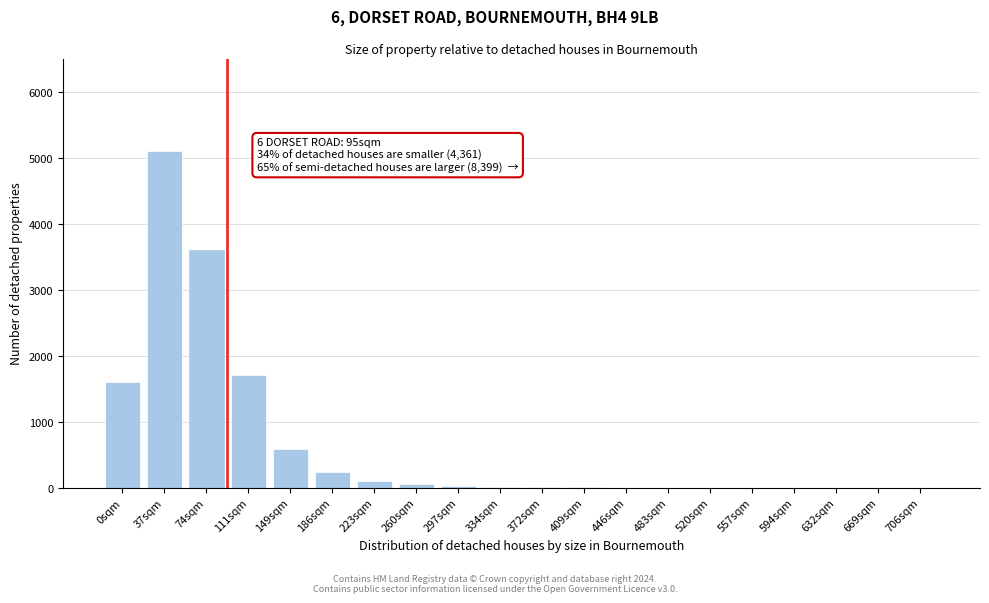

True or false: the data shows 1 at 483sqm.

True